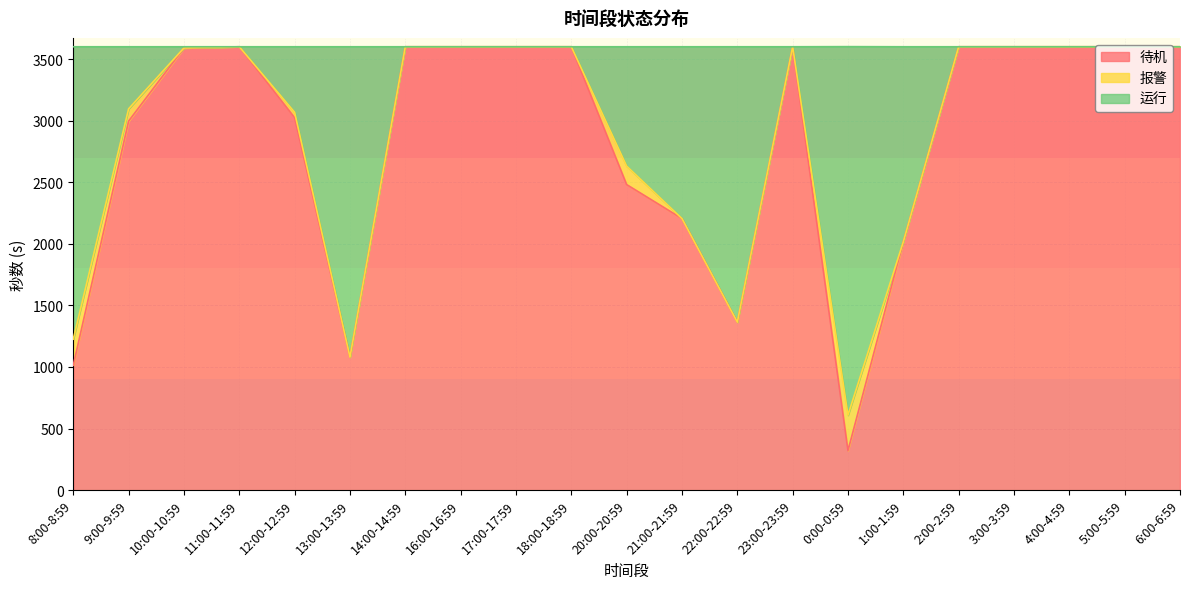

In 层动, how many points are higher than both neighbors (excluding endpoints)?

2